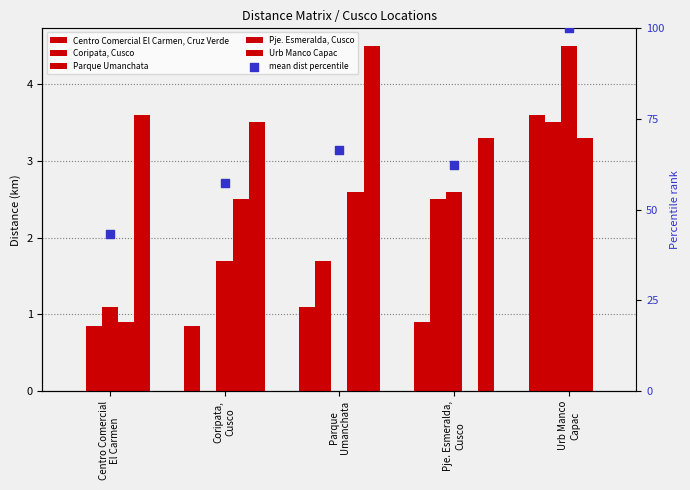

Which series has the largest total across all categories?

mean dist percentile